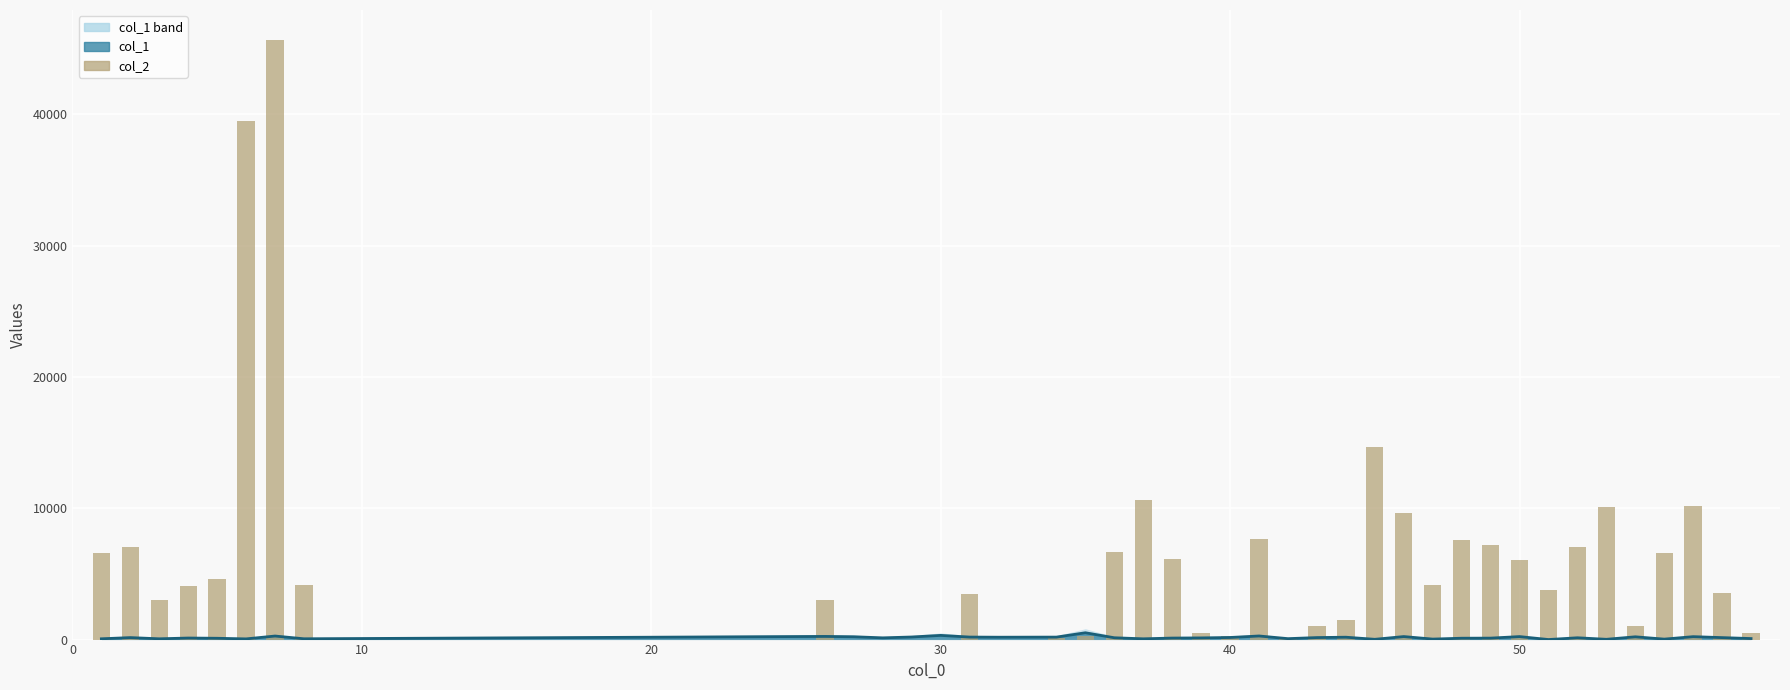

Reading left to right, extract all data points from this chart.

col_1 line: 59.7	151.4	59.7	118.1	100.0	52.8	269.4	61.1	240.3	215.3	131.9	197.2	319.4	191.7	180.6	188.9	519.4	138.9	58.3	115.3	127.8	159.7	273.6	70.8	152.8	180.6	20.8	229.2	37.5	104.2	111.1	227.8	2.8	137.5	20.8	211.1	34.7	222.2	150.0	77.8
col_2: 6583.3	7083.3	3000.0	4083.3	4583.3	39500.0	45666.7	4166.7	3000.0	0.0	0.0	0.0	0.0	3500.0	0.0	83.3	250.0	6666.7	10666.7	6166.7	500.0	250.0	7666.7	83.3	1000.0	1500.0	14666.7	9666.7	4166.7	7583.3	7166.7	6083.3	3750.0	7083.3	10083.3	1000.0	6583.3	10166.7	3583.3	500.0